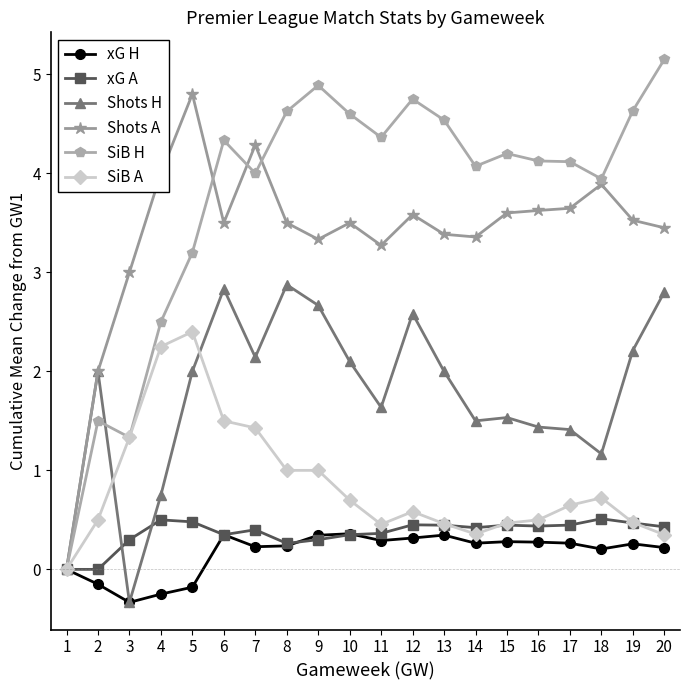

Does the chart have visible grid lines?

No